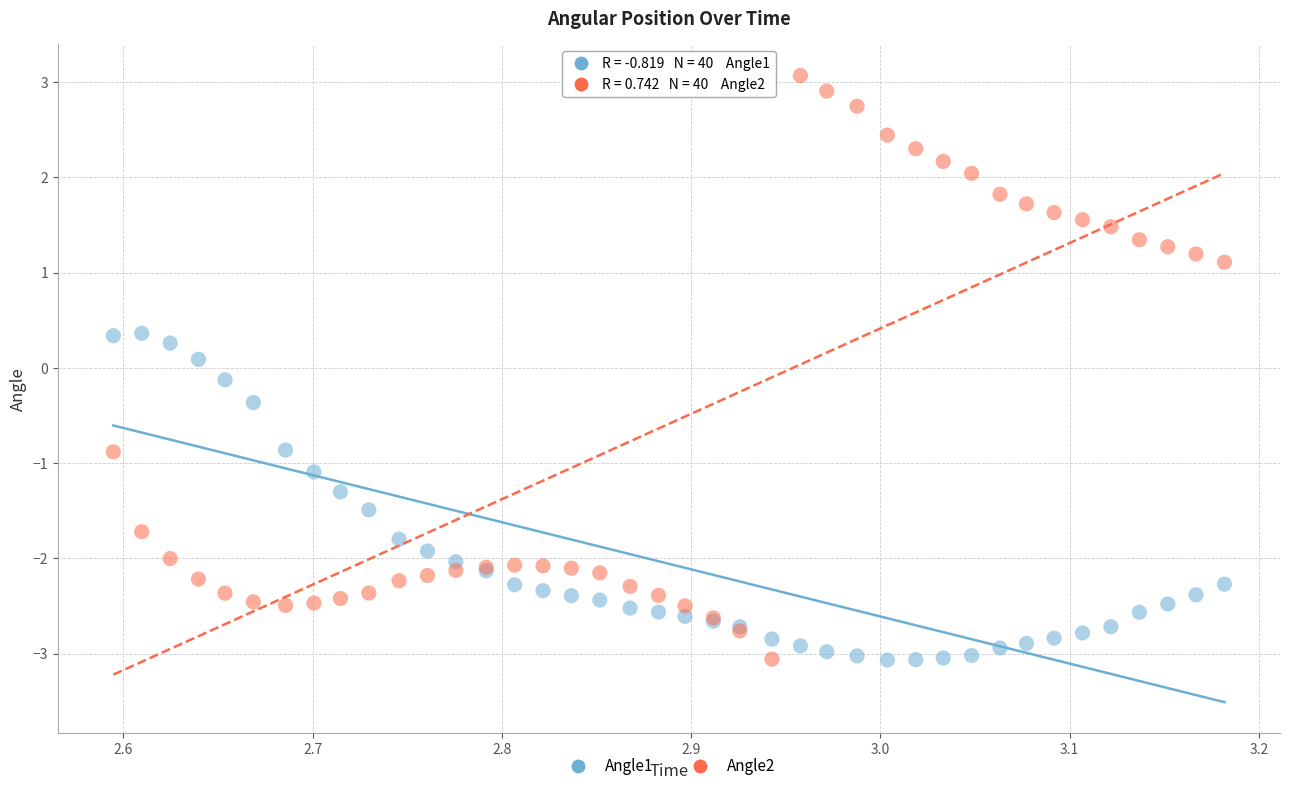

Which series has the widest spread of Y values?

Angle2